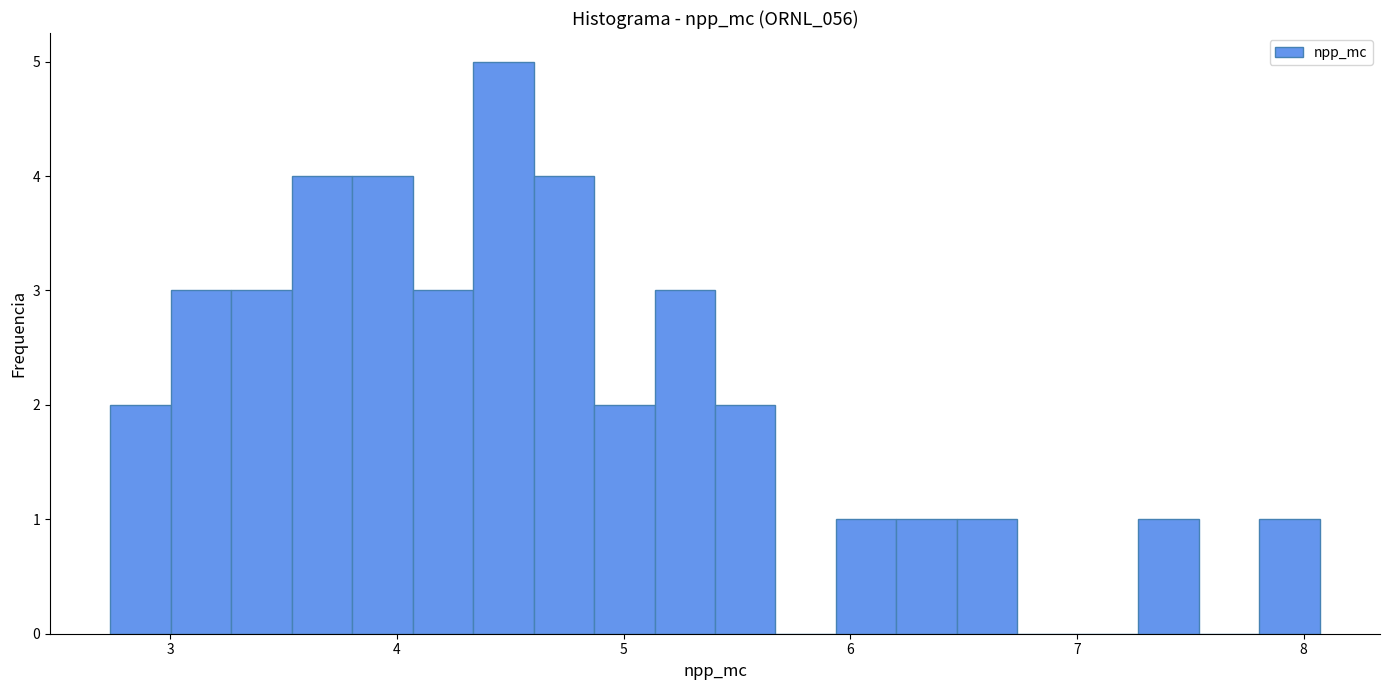

Around what value on the x-axis is the tallest bar? Give the approximate position of its centre, as read against the axis.

4.5